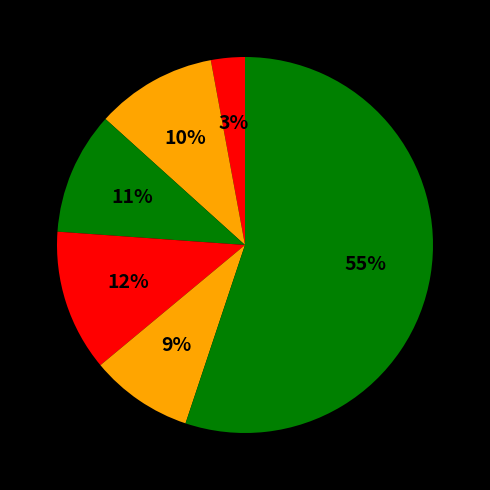

Is there a majority slice in this chart?

Yes